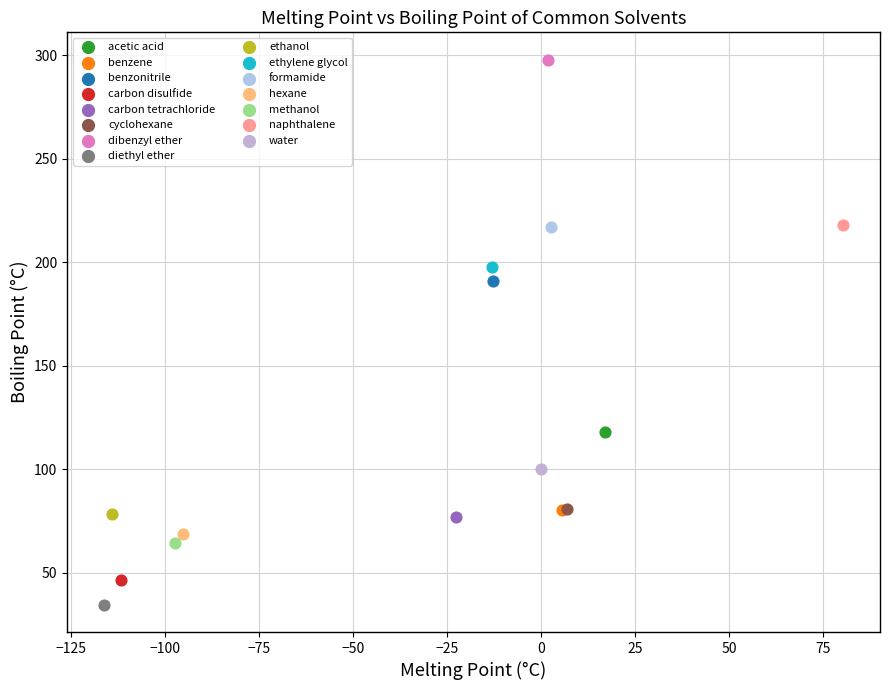

Which series contains the highest Y value?

dibenzyl ether